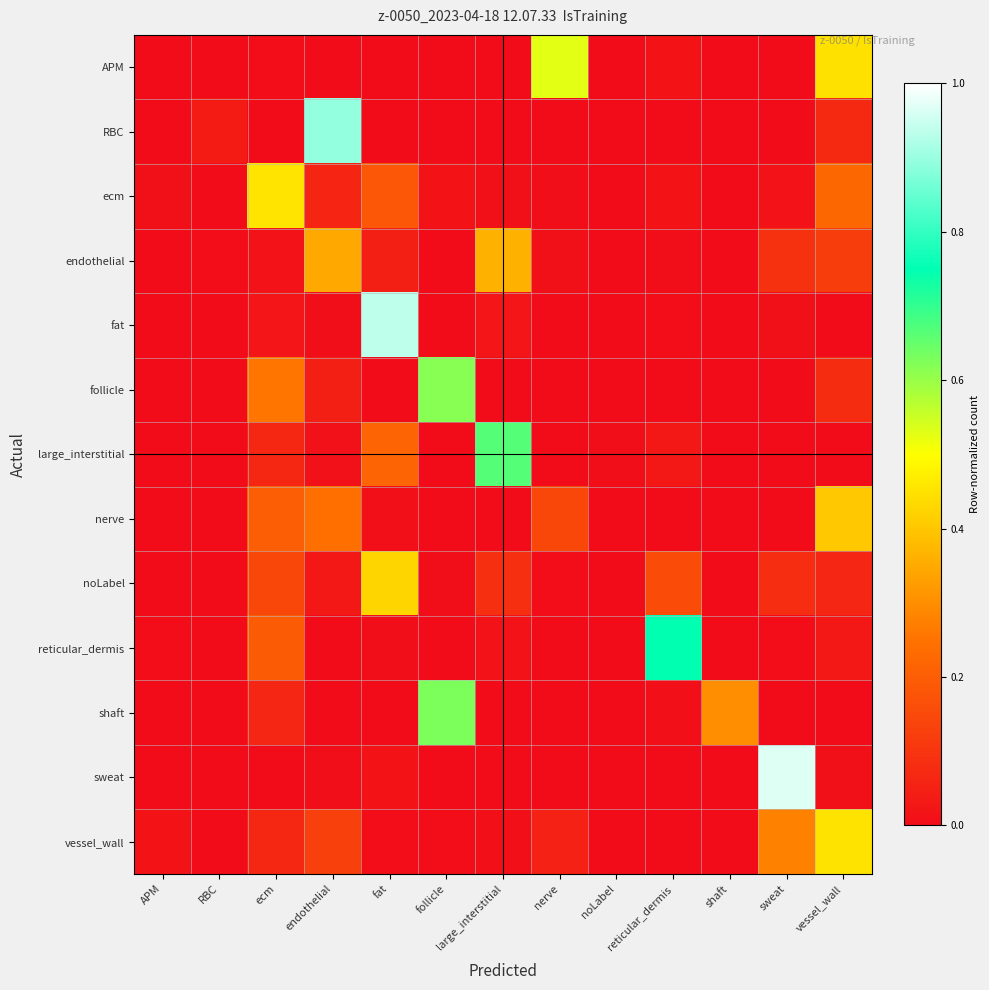

At how many categories does at least one series exceed 0?

13